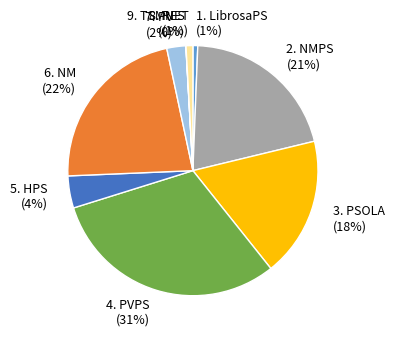

Is there any slice that represents more than half of the pie?

No